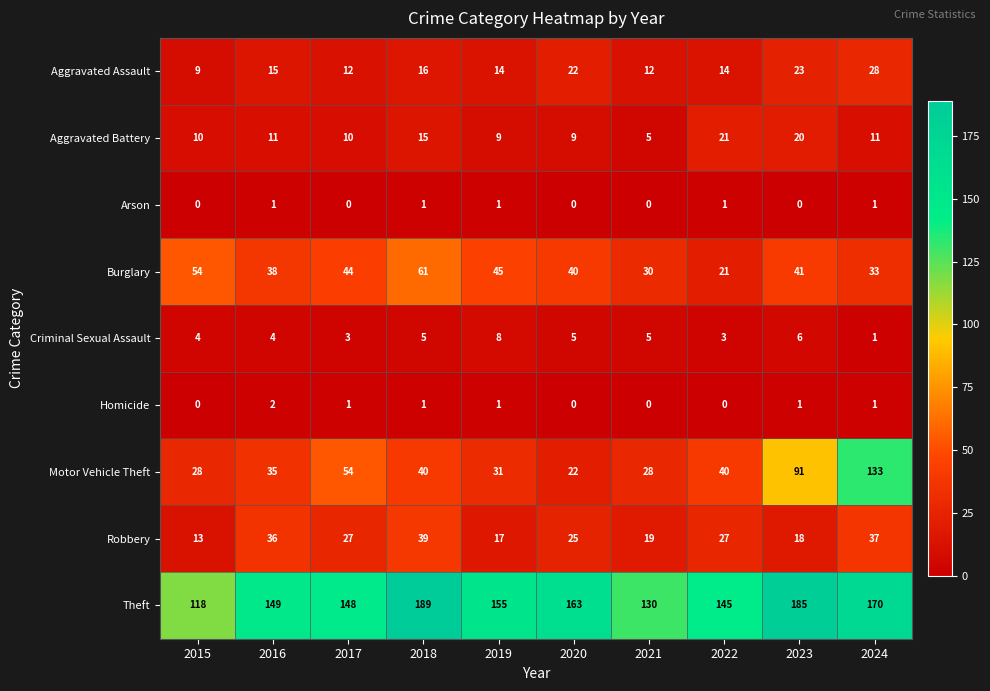

What is the spread (max minus min) of values at 2024?

169